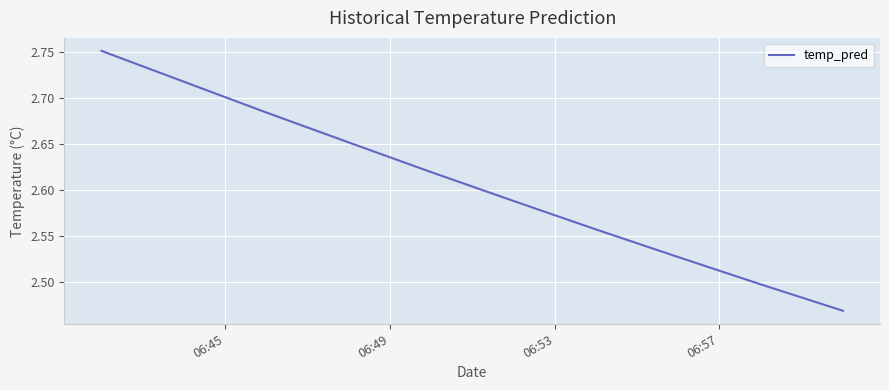

What is the difference between the maximum and minimum values?

0.3